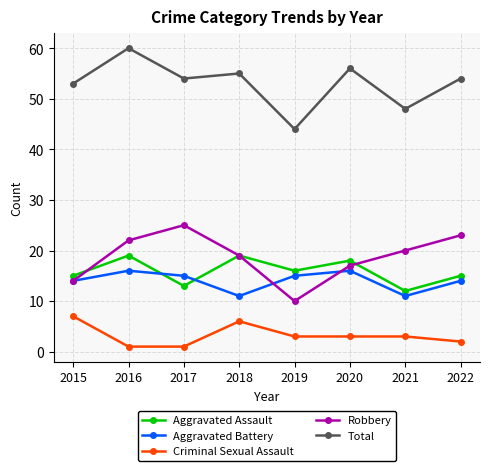

The value of Robbery at 2018 is 27. True or false?

False